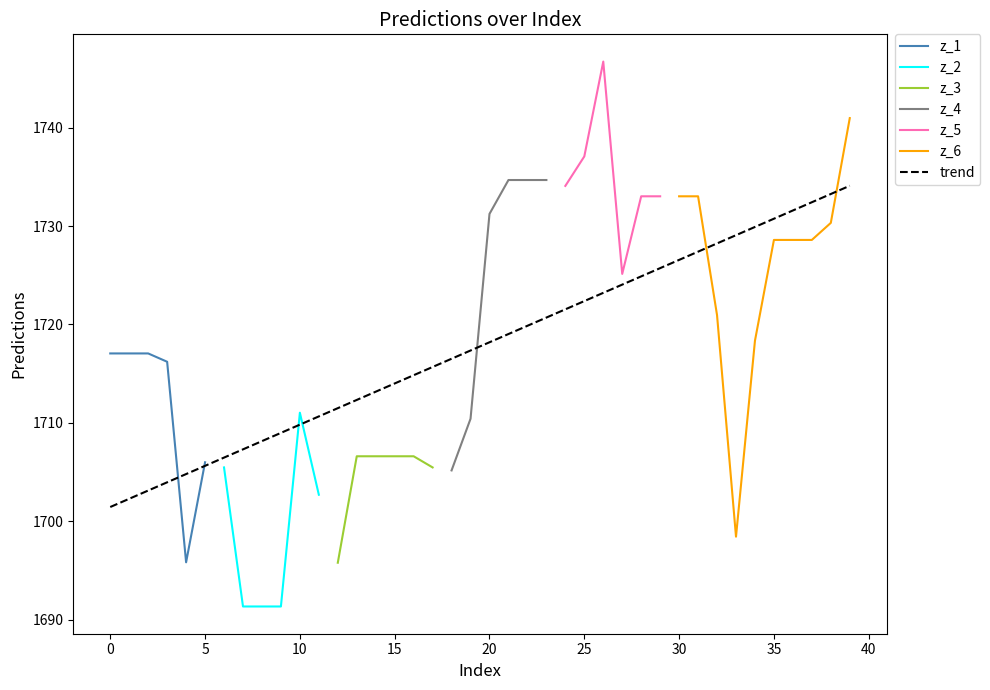

List the labels in order of value, largest first.

26, 39, 25, 21, 22, 23, 24, 28, 29, 30, 31, 20, 38, 35, 36, 37, 27, 32, 34, 0, 1, 2, 3, 10, 19, 13, 14, 15, 16, 5, 6, 17, 18, 11, 33, 4, 12, 7, 8, 9